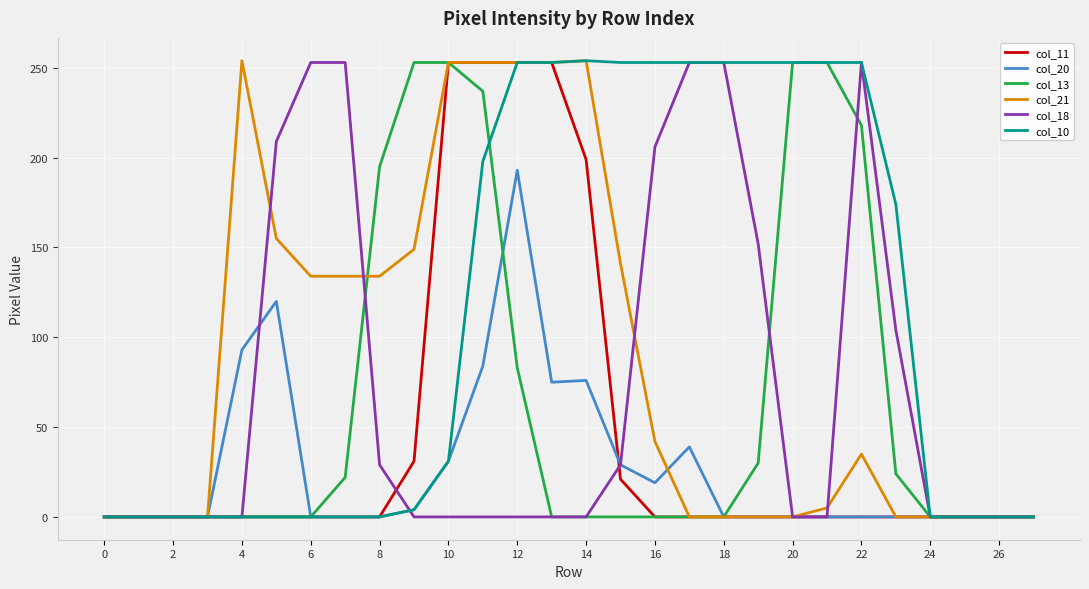

Which series has the largest total across all categories?

col_10